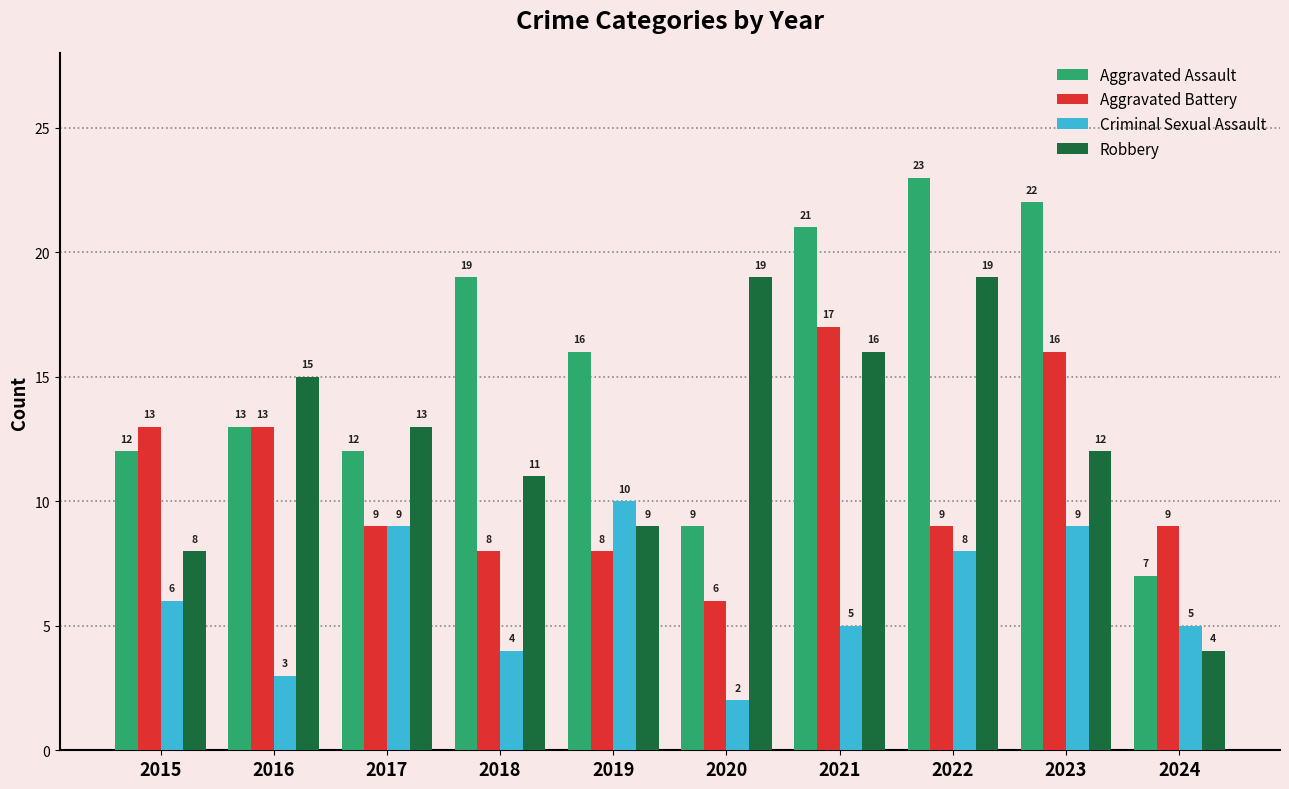

Read the Aggravated Battery value at 2022.

9